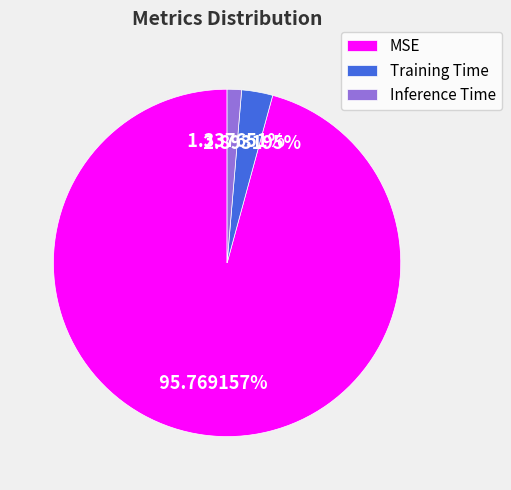

What percentage is NOT represented by MSE?

4.2%